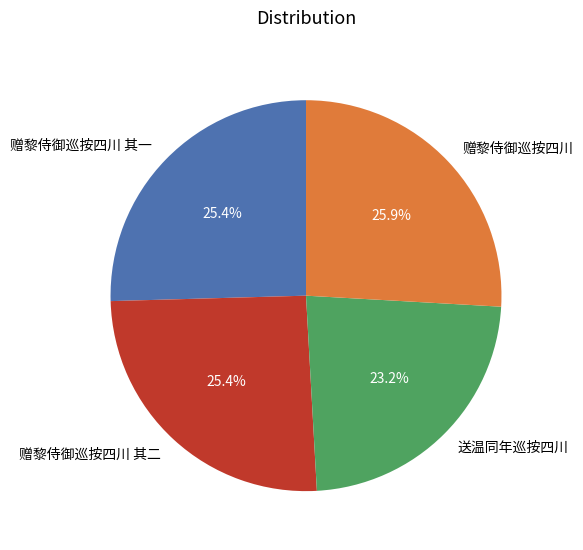

How many slices are in this pie chart?

4